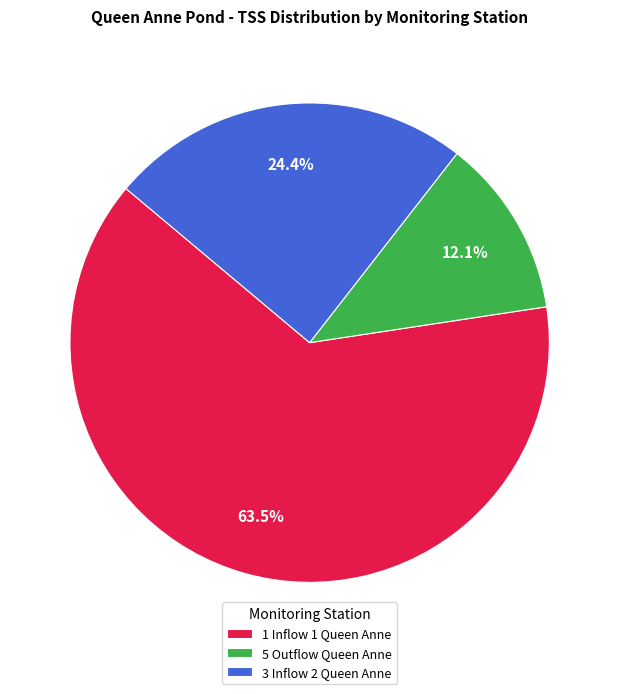

What is the total percentage of 3 Inflow 2 Queen Anne and 5 Outflow Queen Anne?

36.5%